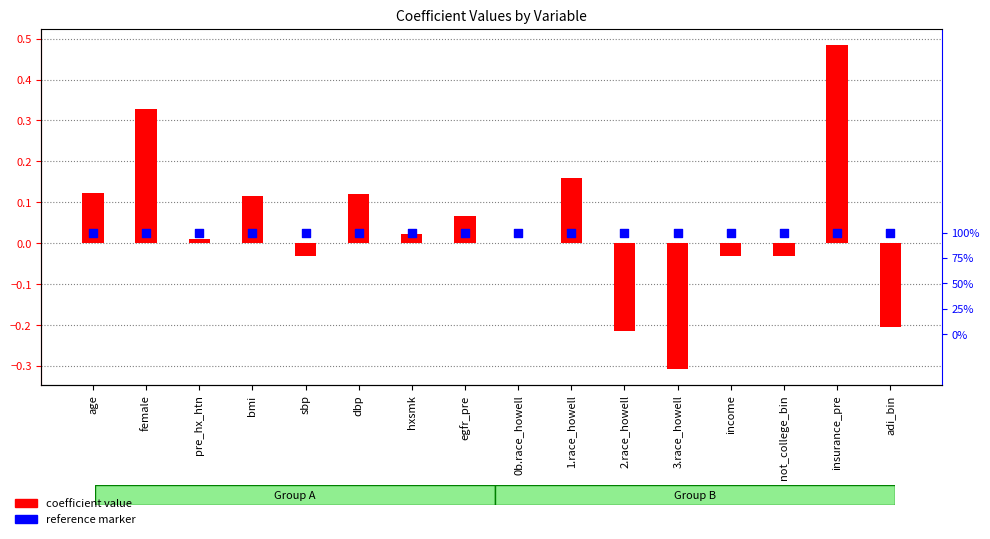

Which series has the widest spread of Y values?

coefficient value